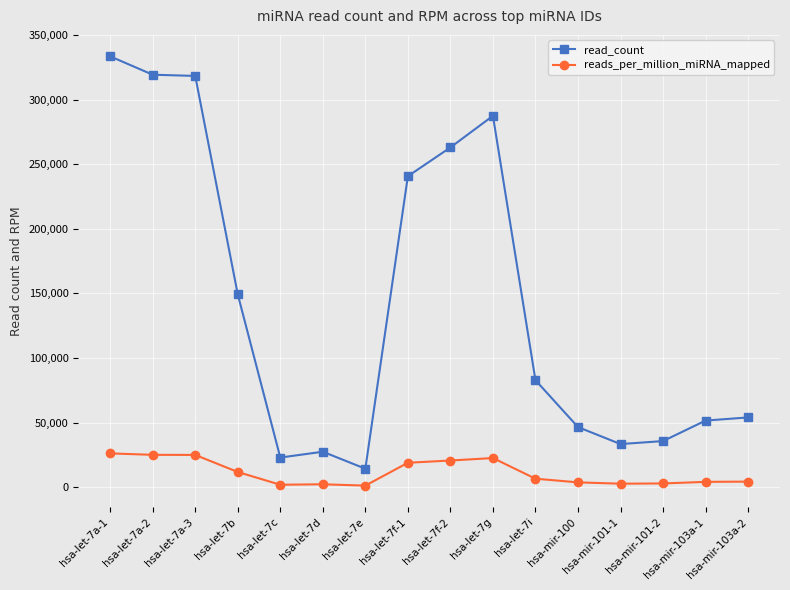

True or false: reads_per_million_miRNA_mapped has more than 1 interior local peaks.

True